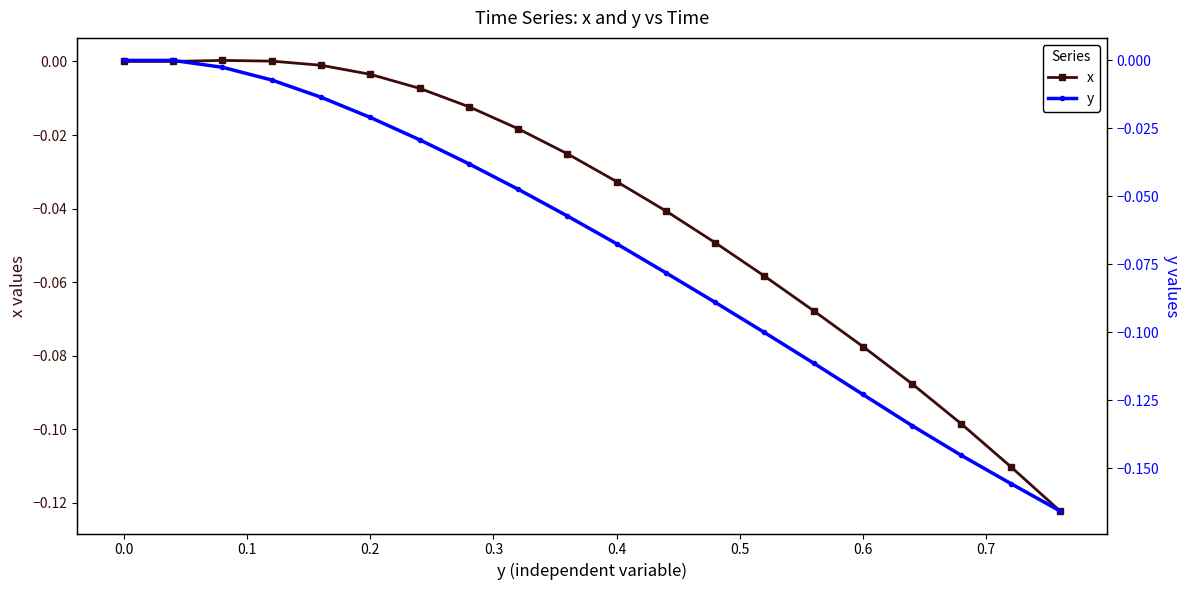

Which series has the largest total across all categories?

x